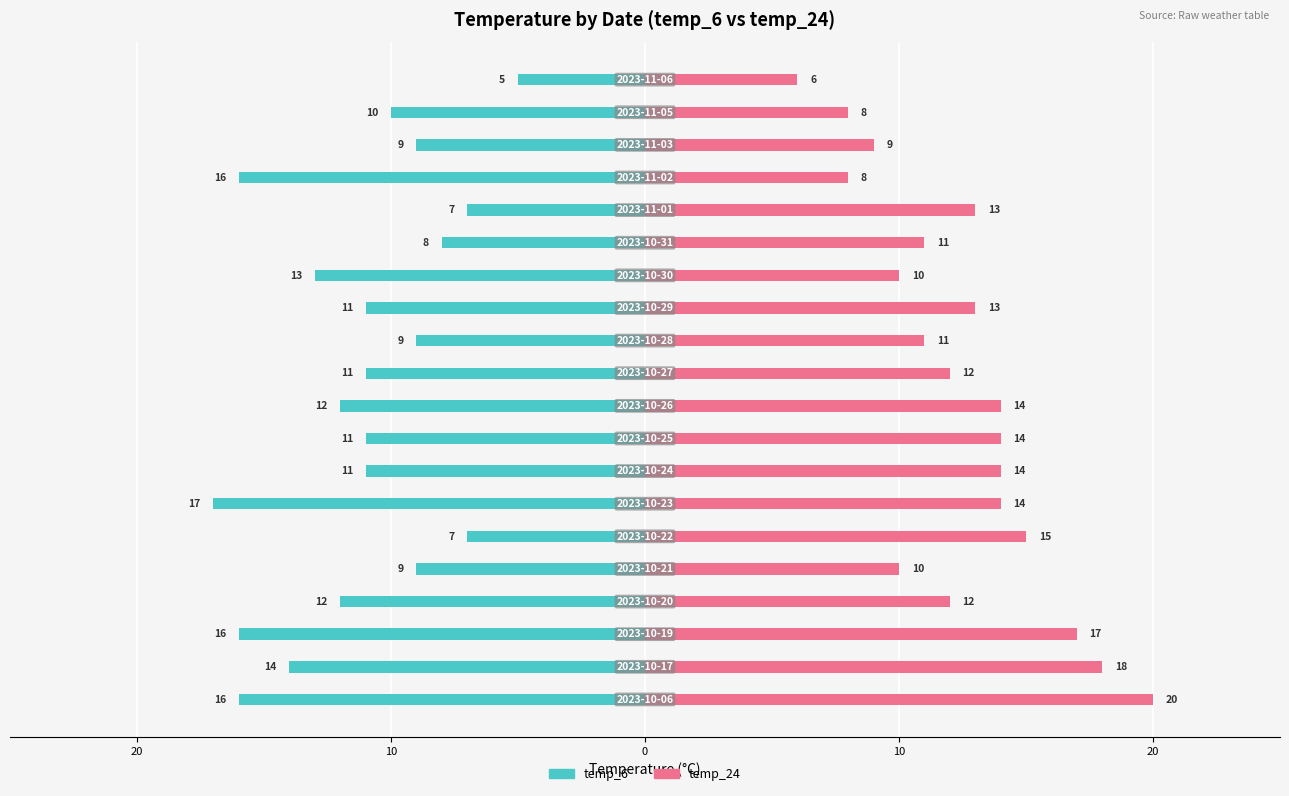

Does the chart contain stacked bars?

No